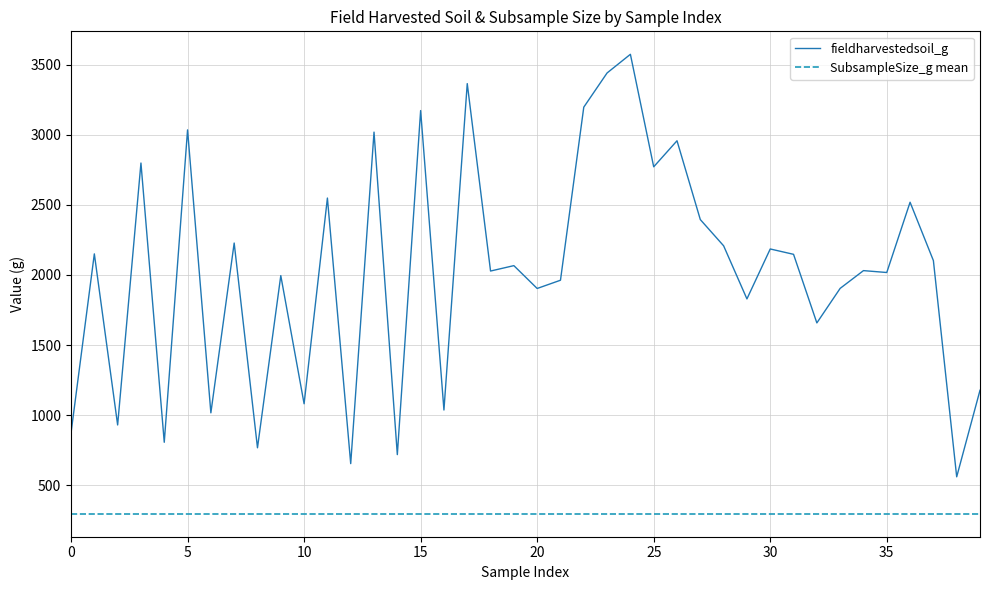

What is the minimum value for fieldharvestedsoil_g?

560.2